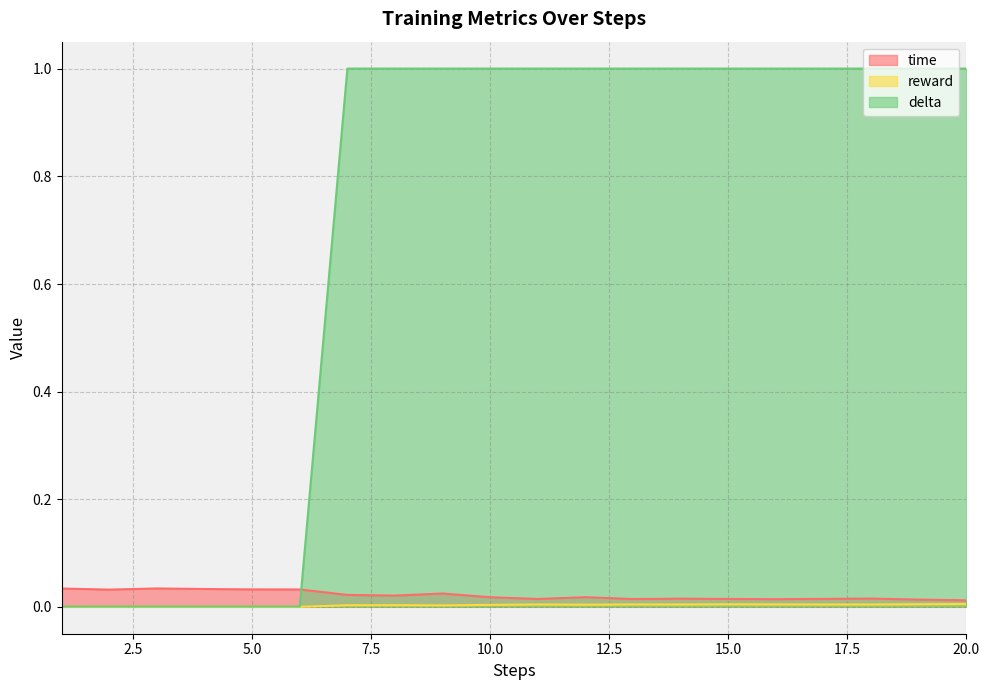

Is the value of delta at 14 greater than the value of time at 7?

Yes